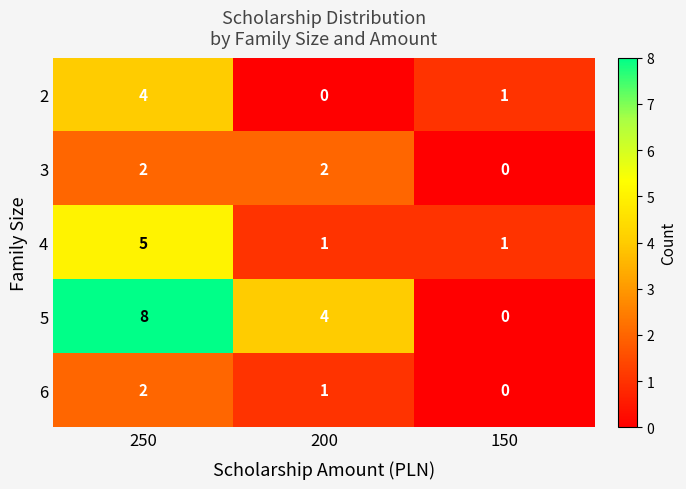

Is it true that 4 equals 1 at 200?

True